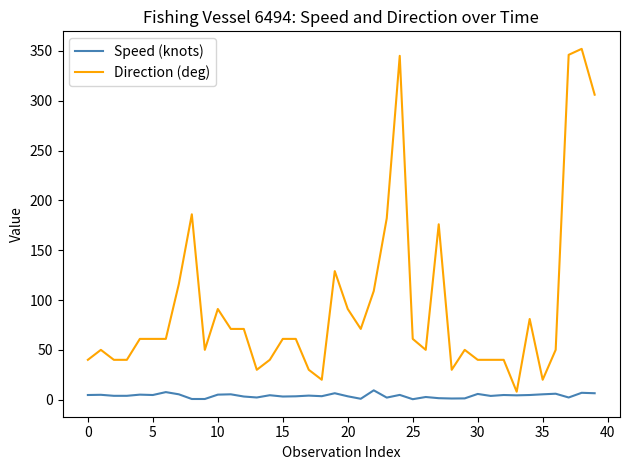

List the series in order of their overall mean, highest first.

Direction (deg), Speed (knots)